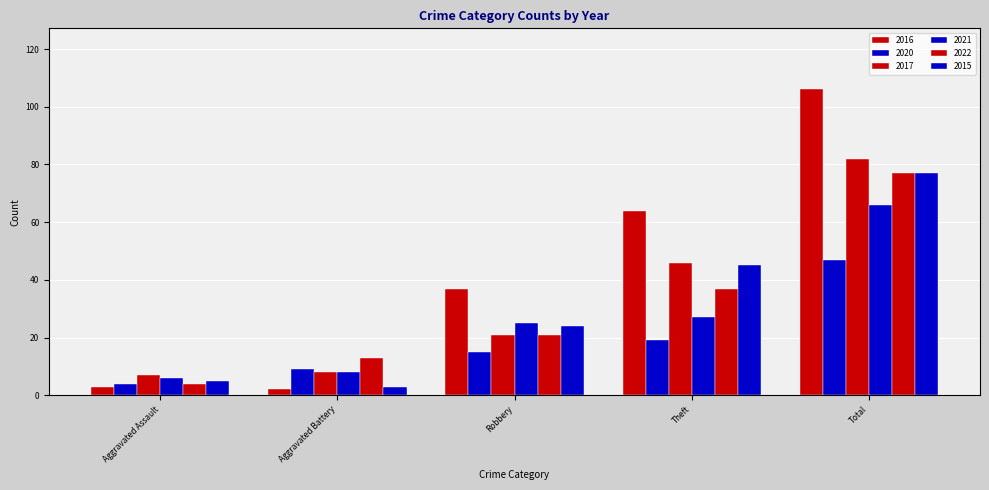

How many distinct data groups are displayed?

6